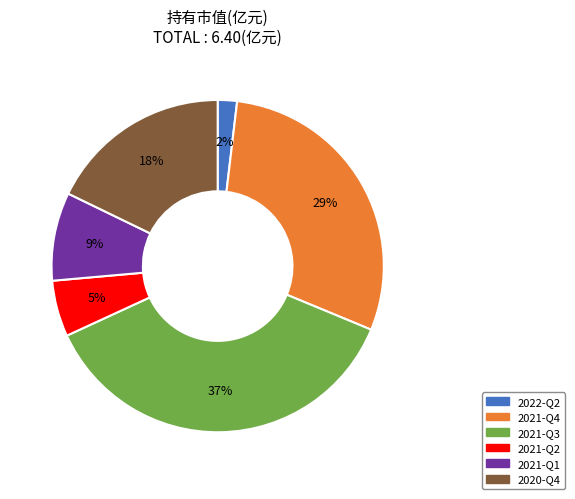

Between 2021-Q1 and 2020-Q4, which is larger?

2020-Q4